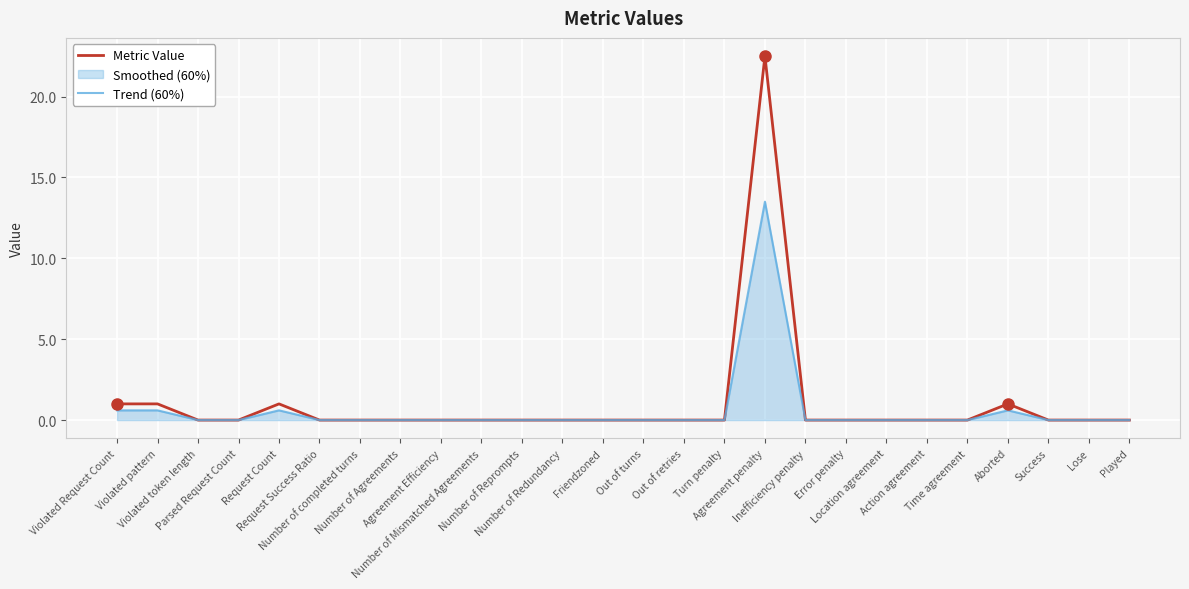

Which has a higher value, Violated Request Count or Violated token length?

Violated Request Count